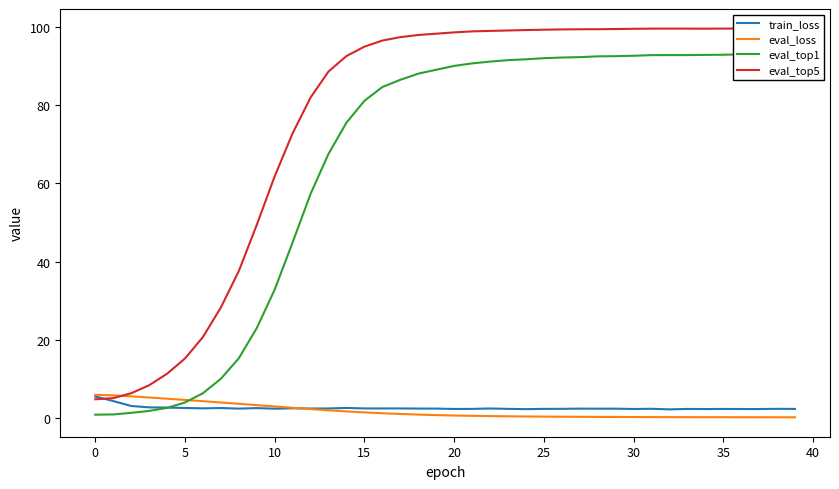

What is the average value of the train_loss series?

2.7